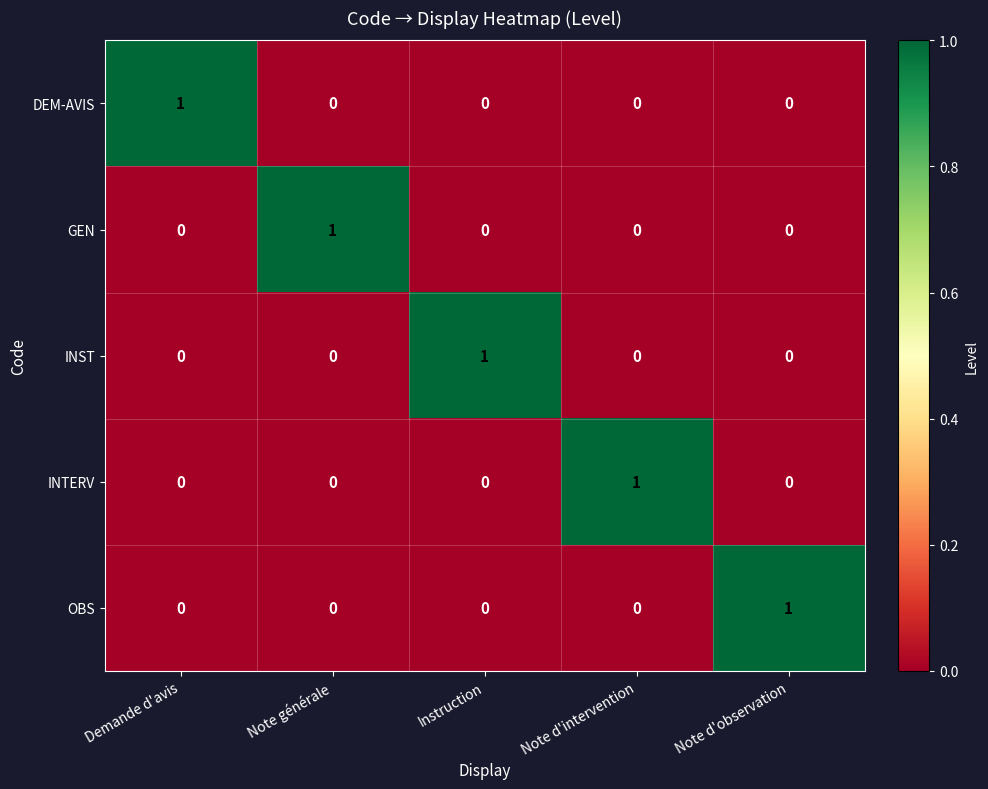

At how many categories does at least one series exceed 0?

5